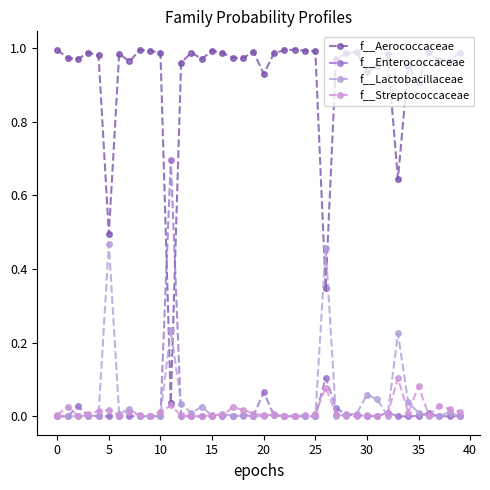

What is the label of the 18th point from the left?

17